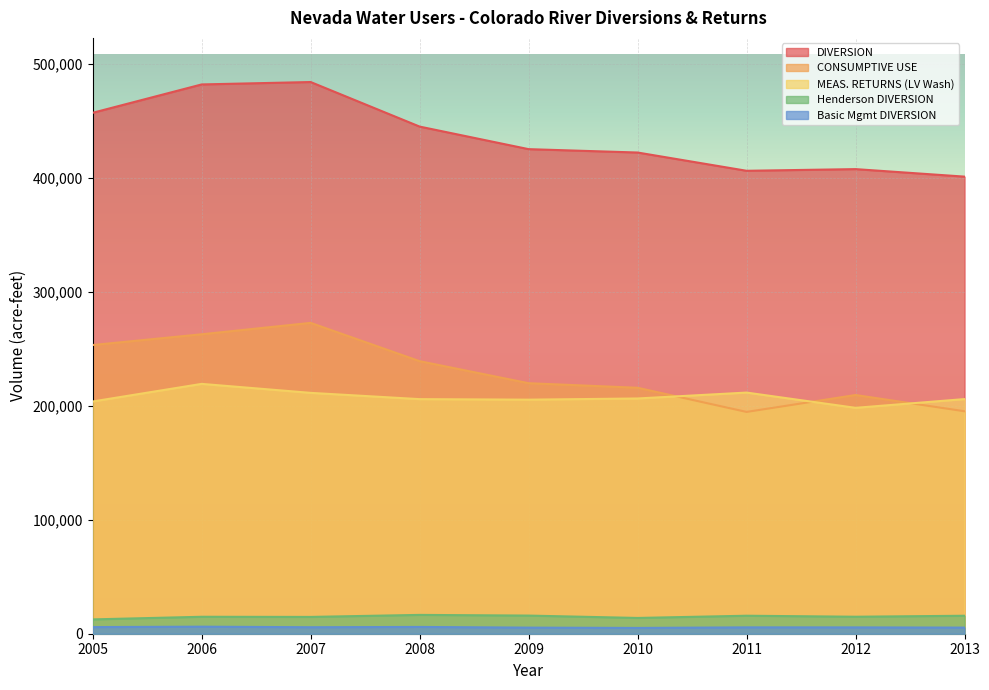

Reading left to right, extract all data points from this chart.

DIVERSION: 457287	482187	484304	445185	425382	422418	406391	407853	401258
CONSUMPTIVE USE: 253423	262864	272866	239254	219915	215908	194698	209554	195280
MEAS. RETURNS (LV Wash): 203864	219323	211438	205931	205467	206510	211693	198299	205978
Henderson DIVERSION: 12573	14881	14751	16527	15927	13844	15794	14915	15779
Basic Mgmt DIVERSION: 5820	6184	5696	5948	5355	5079	5585	5555	5367